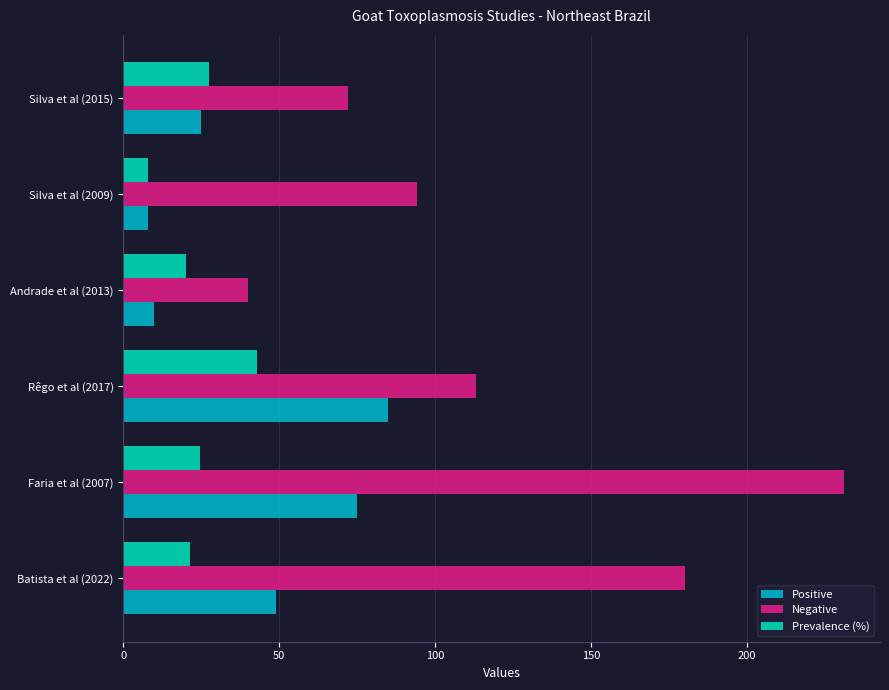

How many values in the Prevalence (%) series are below 24?

3